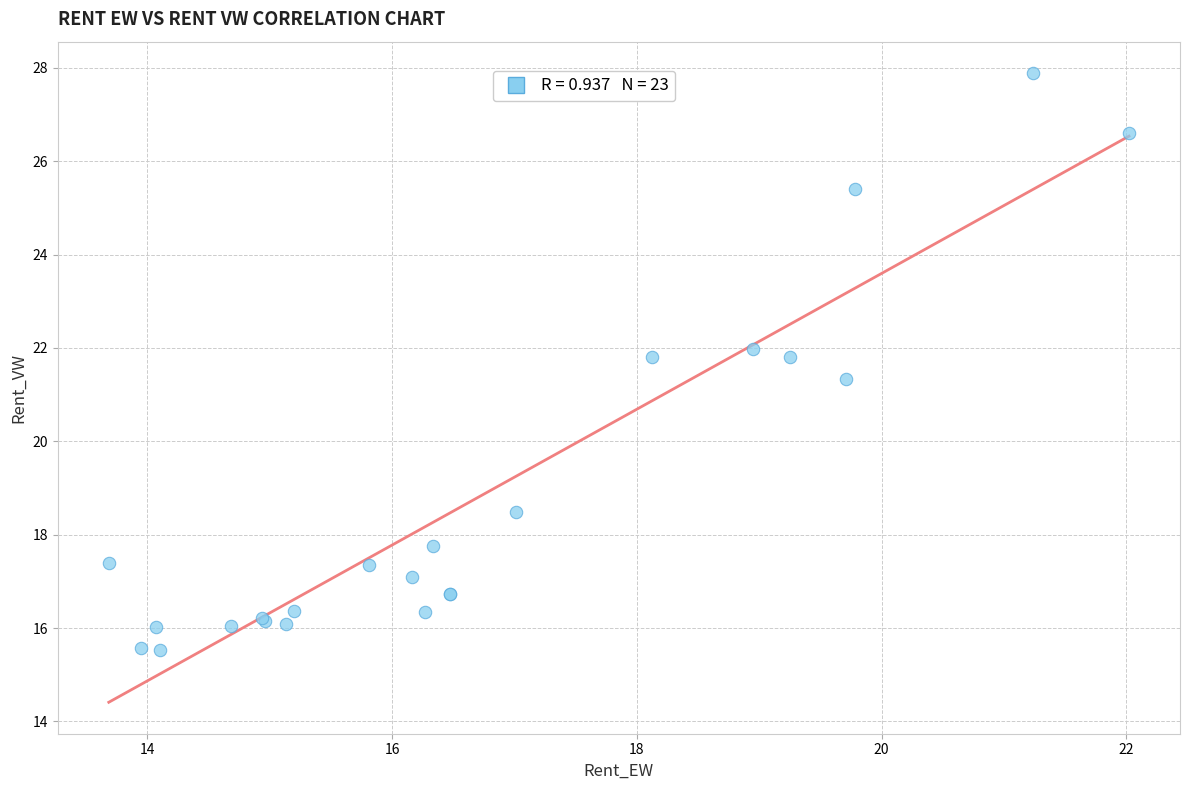

What Y value in the scatter plot is closest to 21?

21.3